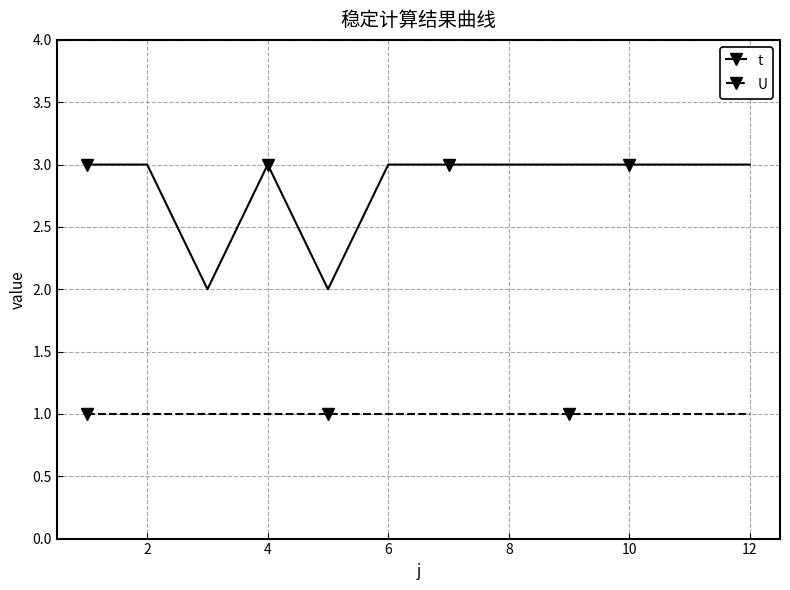

List the series in order of their overall mean, lowest first.

U, t